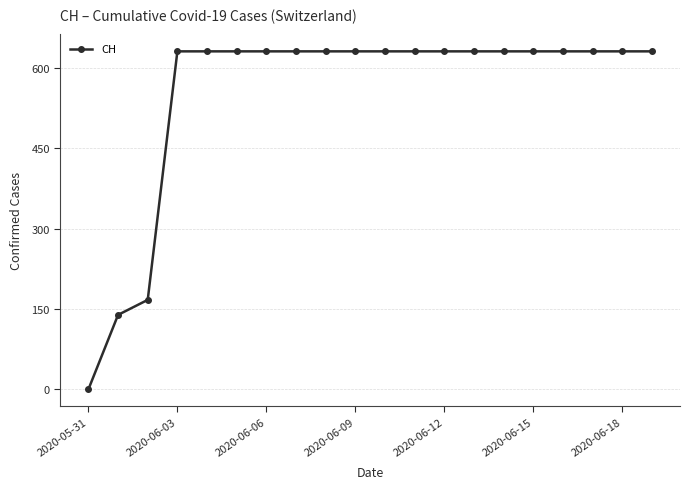

What is the average value?

552